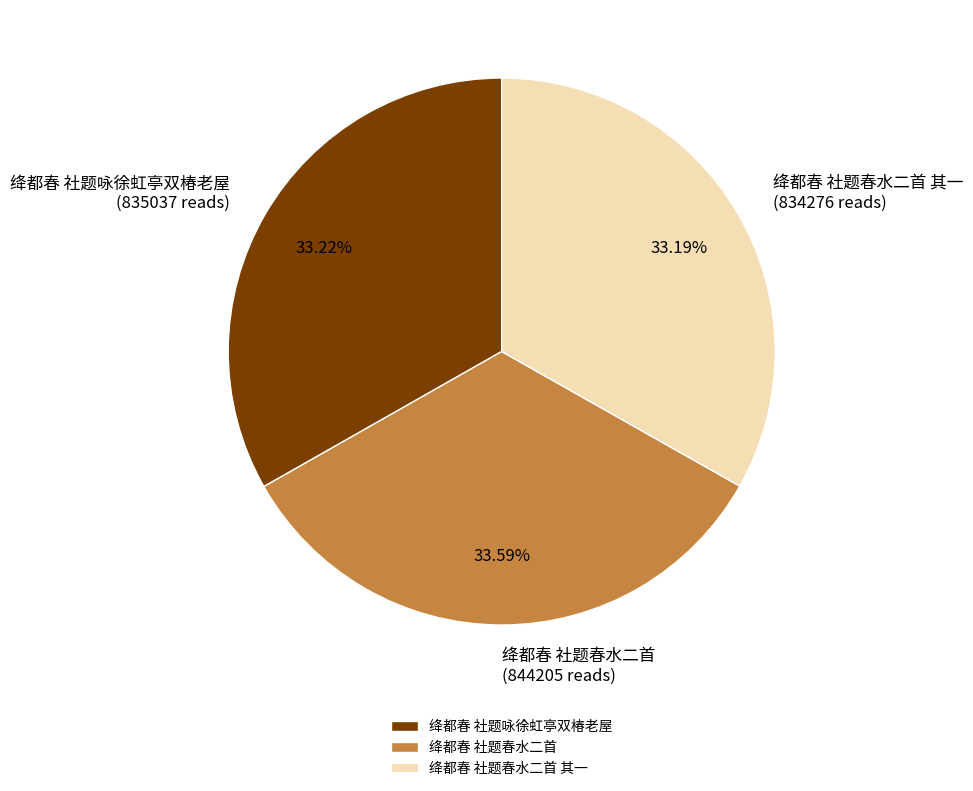

What is the ratio of the value at 绛都春 社题咏徐虹亭双椿老屋 to the value at 绛都春 社题春水二首?

1.0